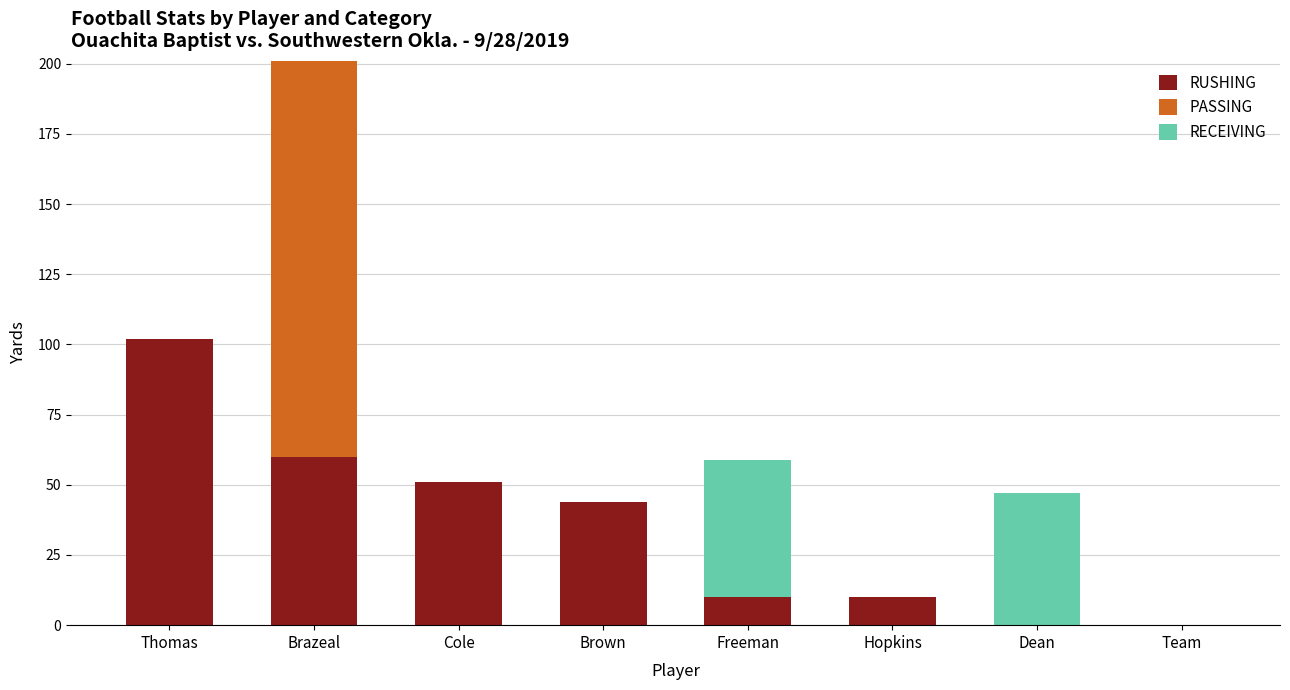

The RUSHING series shows 10 at Freeman. True or false?

True